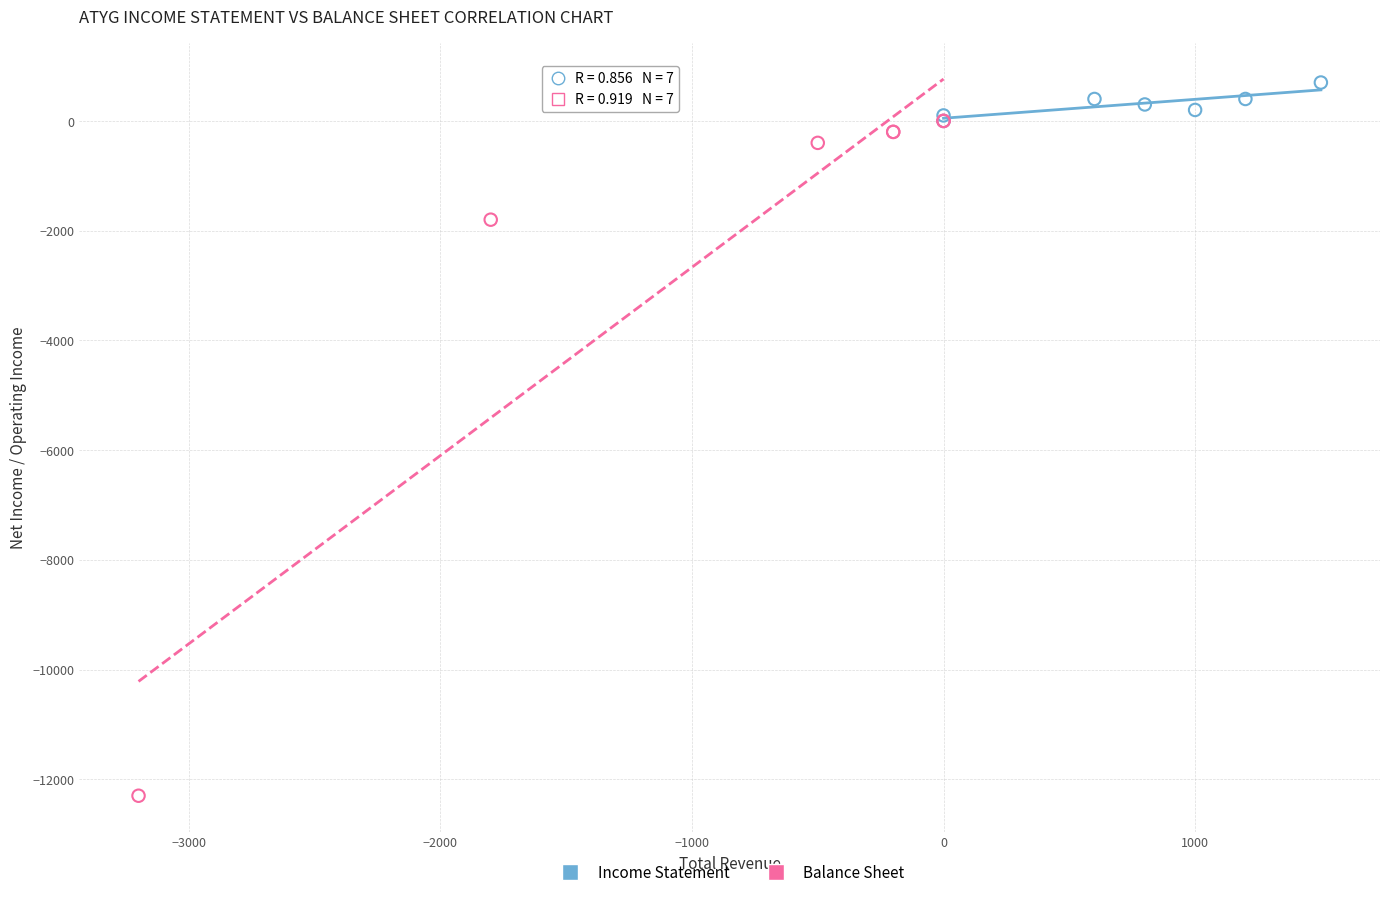

Which series has the widest spread of Y values?

Balance Sheet